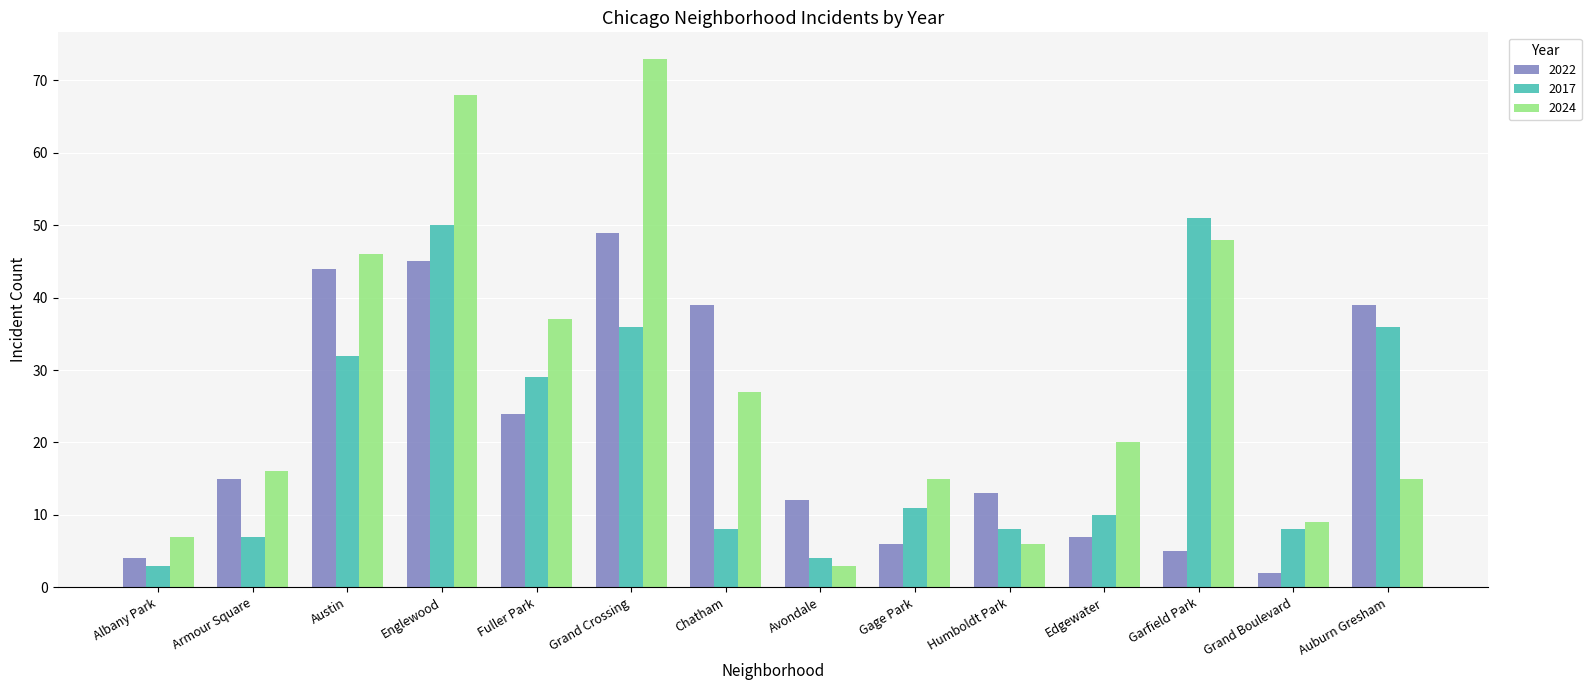

Which series changed the most between Englewood and Edgewater?

2024